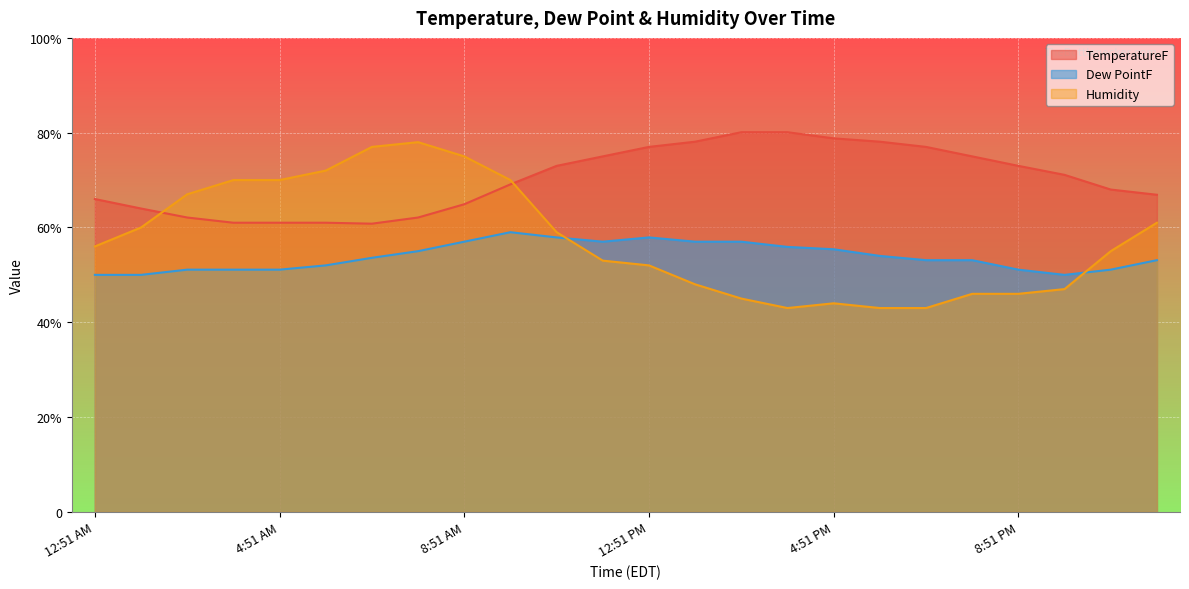

How many times do TemperatureF and Humidity cross each other?

2